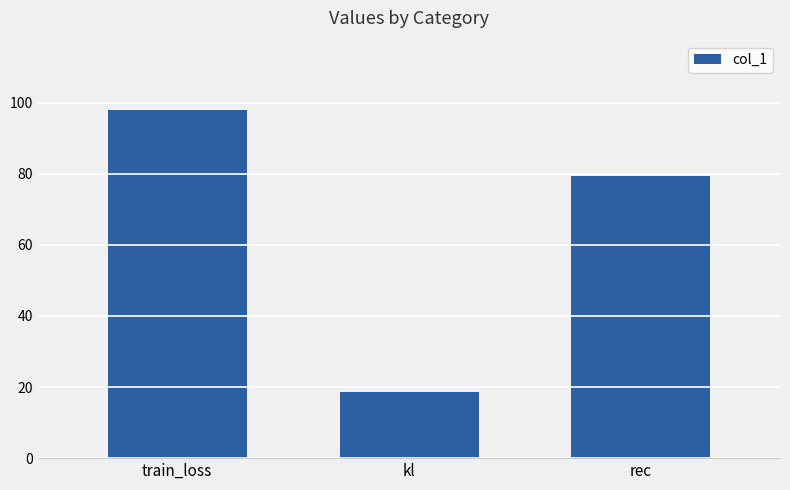

What is the difference between the maximum and minimum values?

79.4